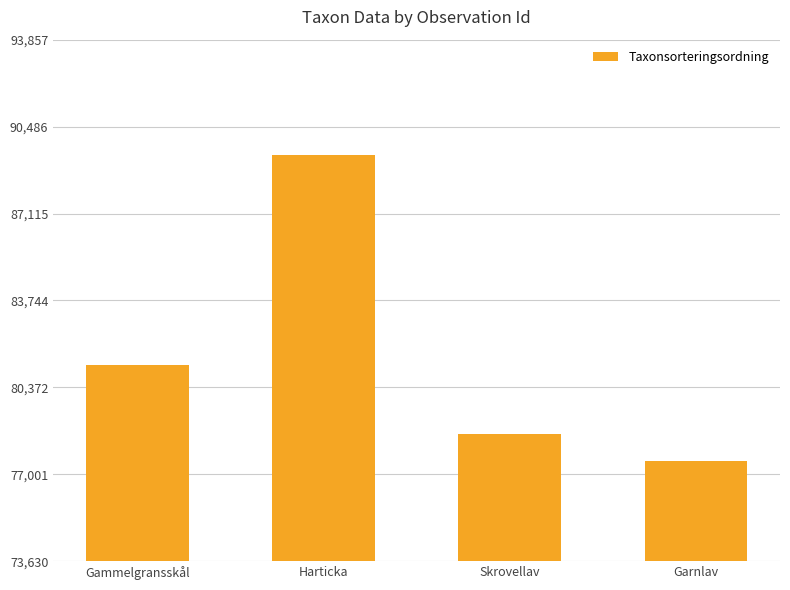

List the labels in order of value, smallest first.

Garnlav, Skrovellav, Gammelgransskål, Harticka